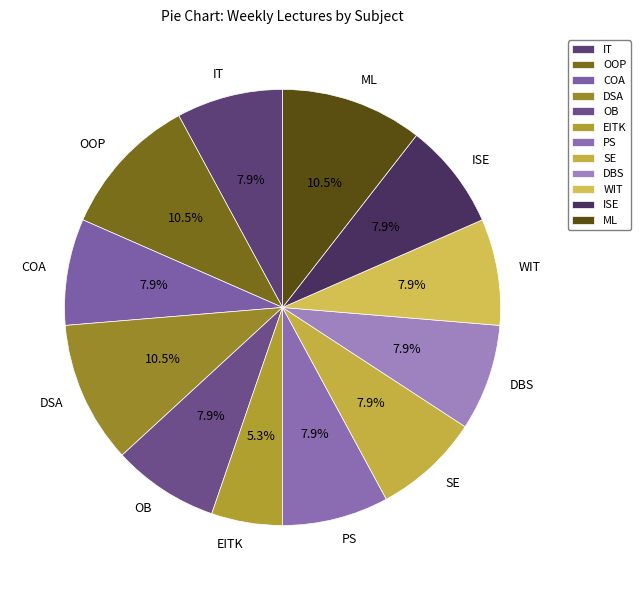

To the nearest percent, what is the average slice percentage?

8%